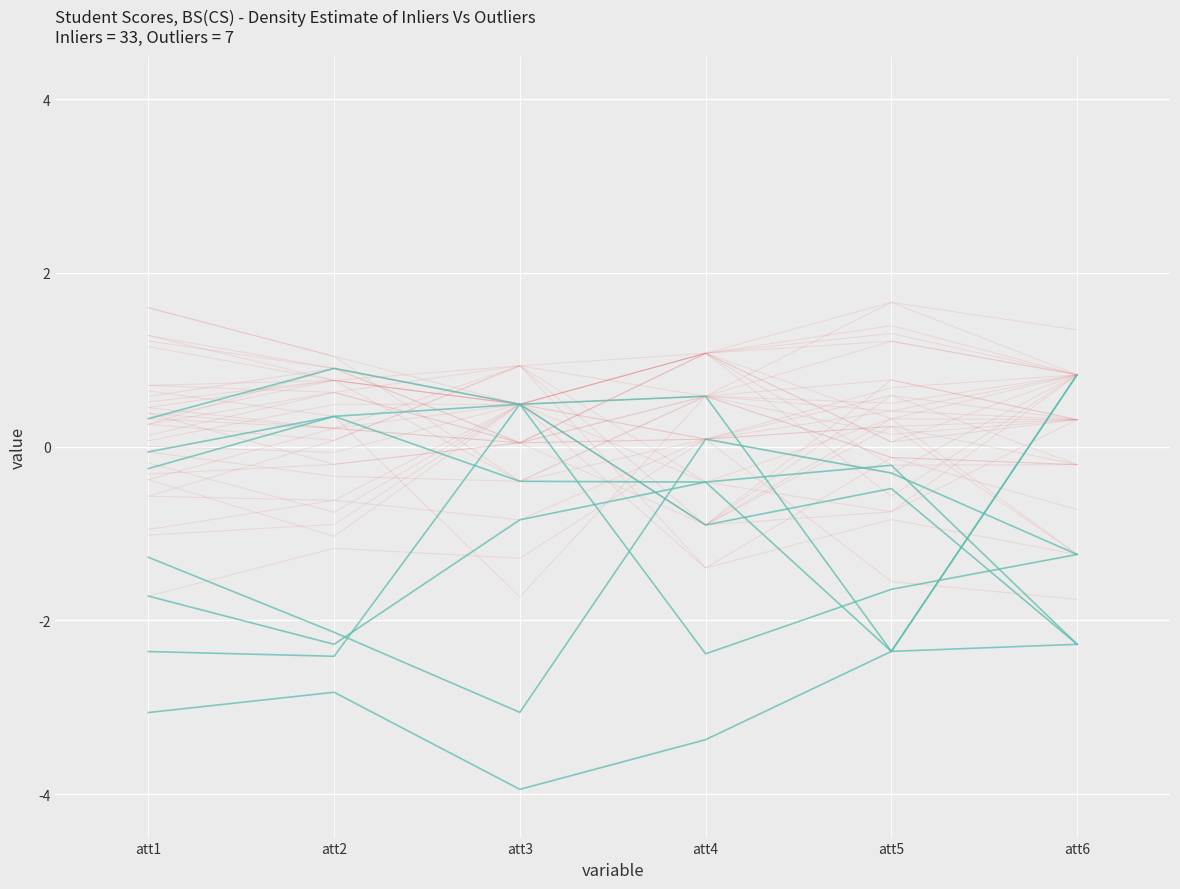

What is the difference between the second highest and second lowest values in the yes series?

1.8